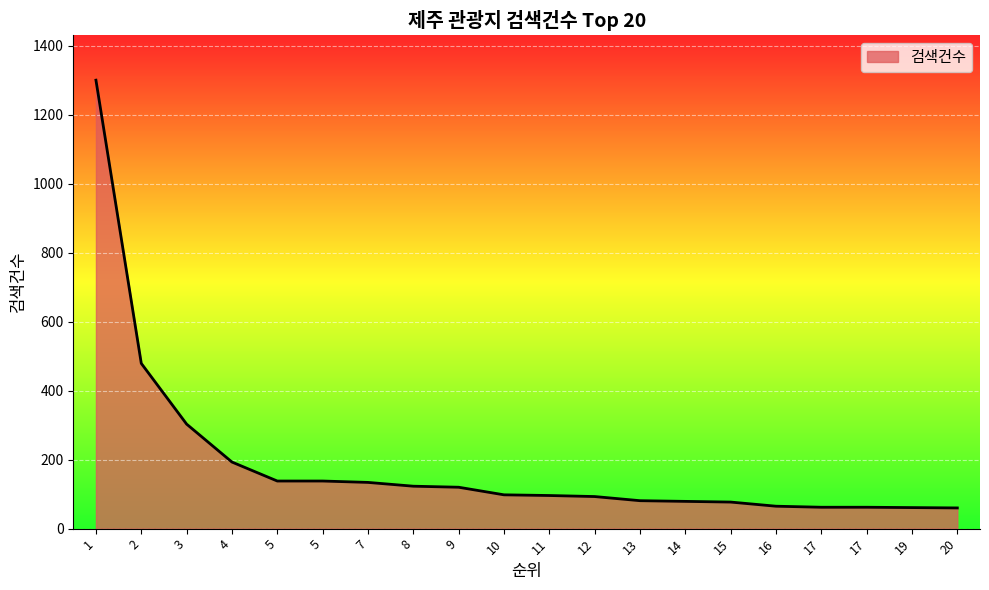

Read the value at 17.

62